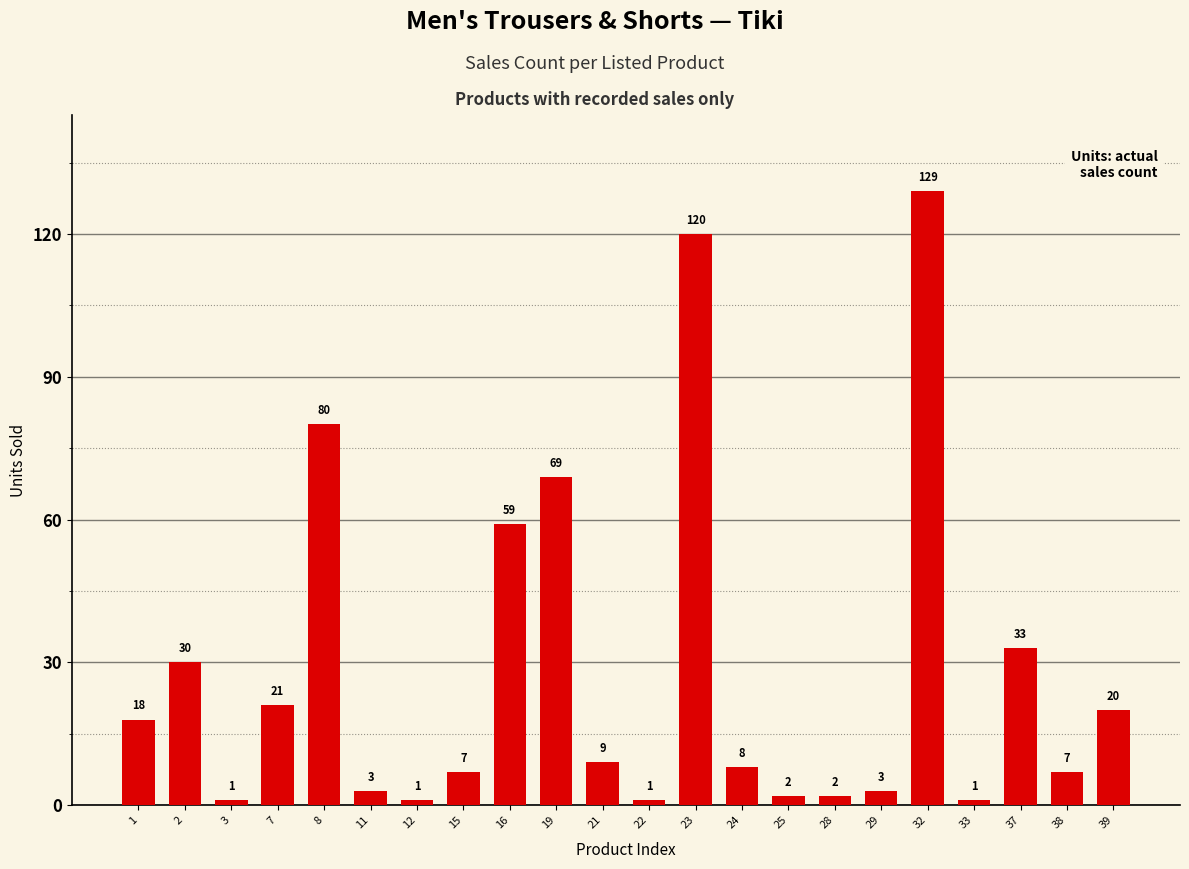

What is the value of the 8th bar from the left?

7